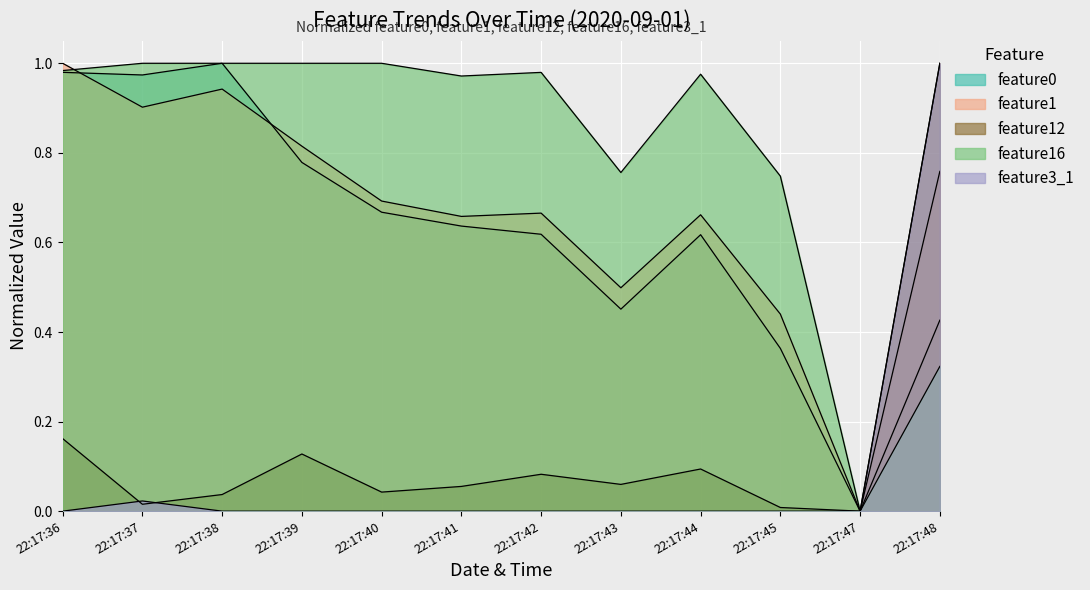

How many series are shown in this chart?

5